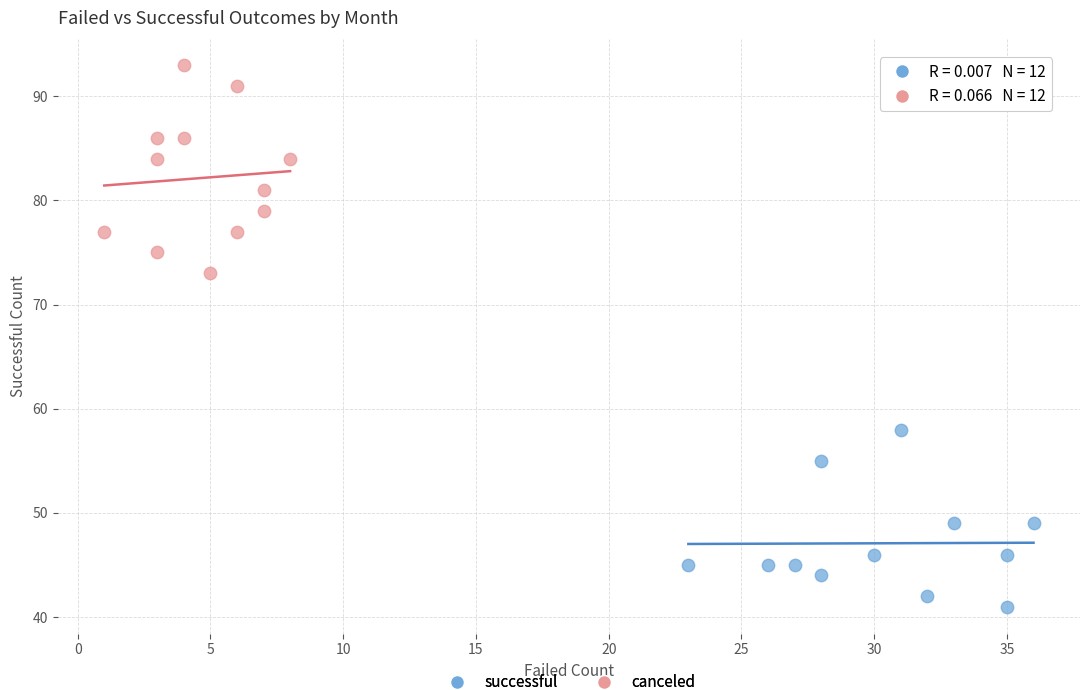

Which series reaches the minimum Y coordinate?

successful